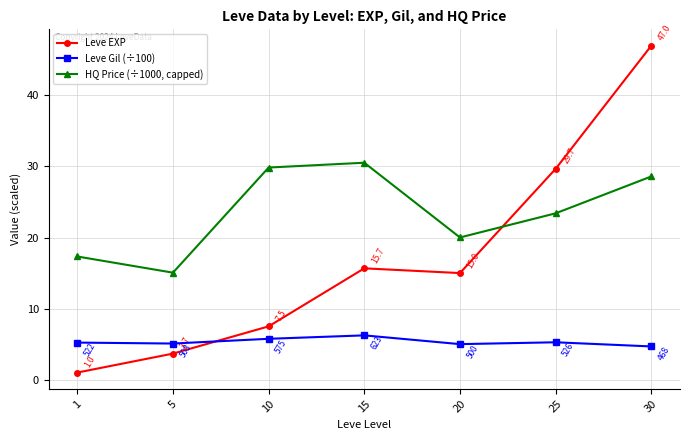

True or false: Leve Gil (÷100) has more than 1 interior local peaks.

True